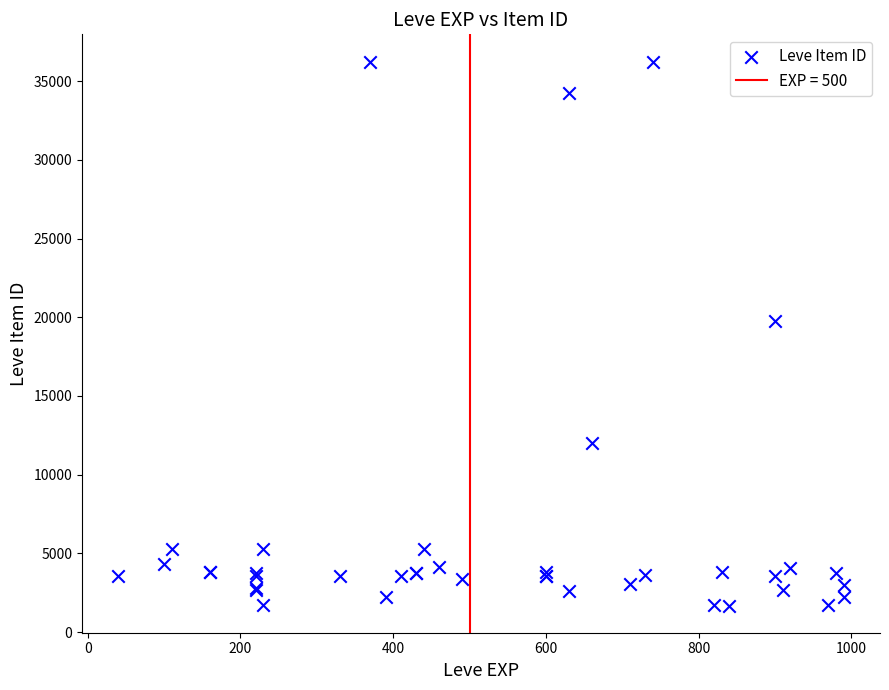

What Y value in the scatter plot is closest to 18967?

19744